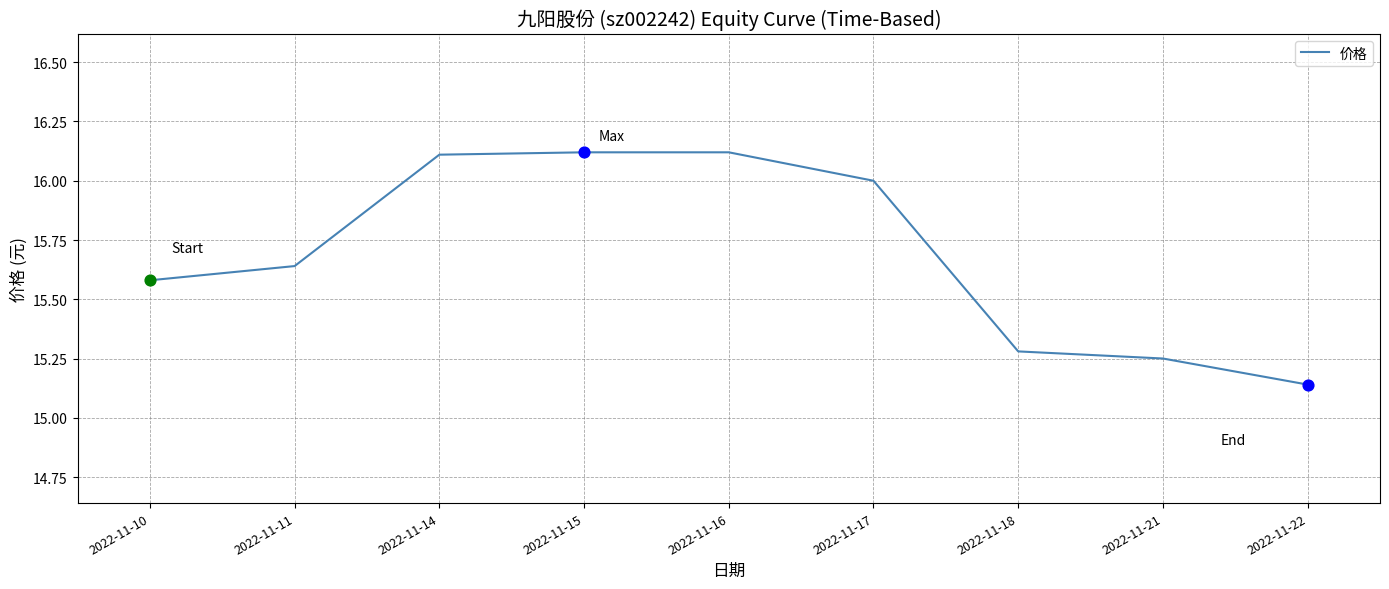

What is the ratio of the value at 2022-11-15 to the value at 2022-11-16?

1.0